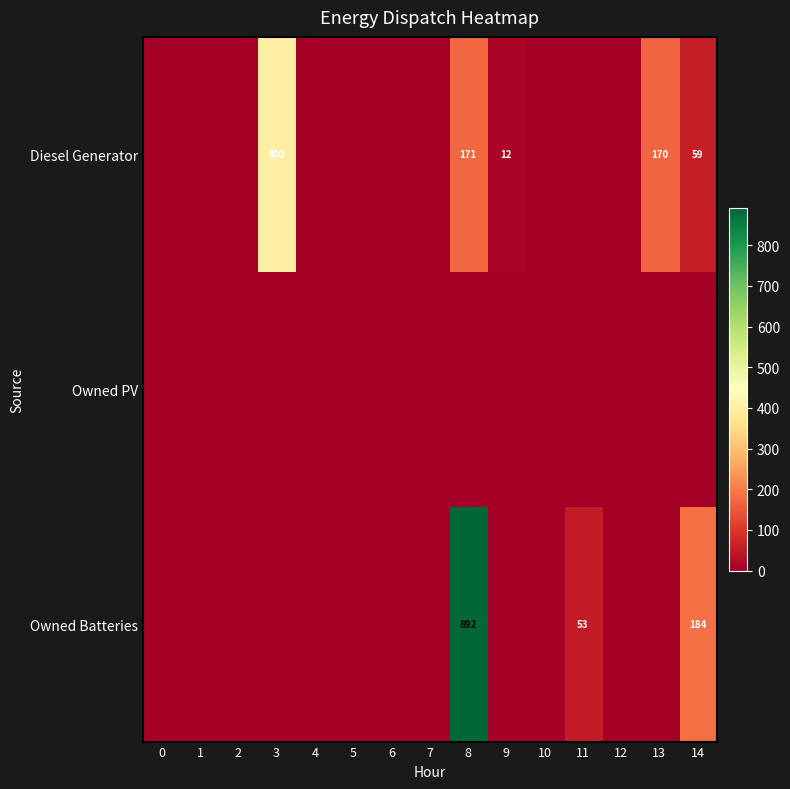

Is it true that Owned Batteries equals 184 at 14?

True